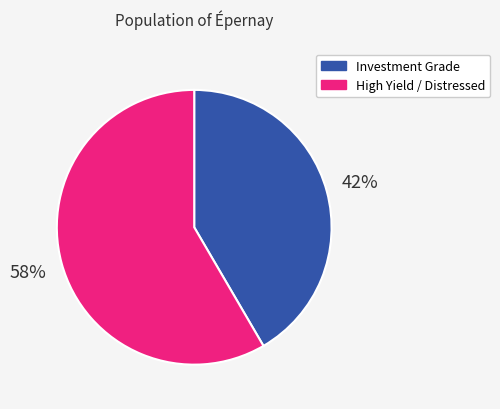

To the nearest percent, what portion does Investment Grade represent?

42%